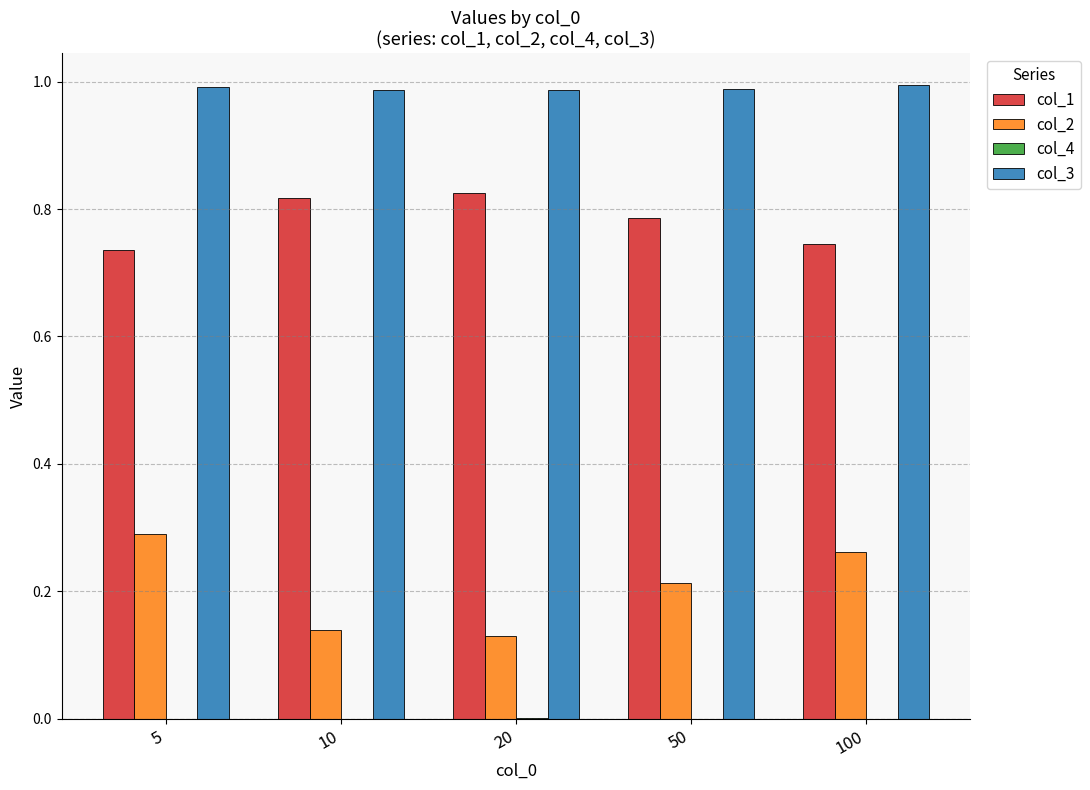

The col_3 series shows 0.4 at 5. True or false?

False